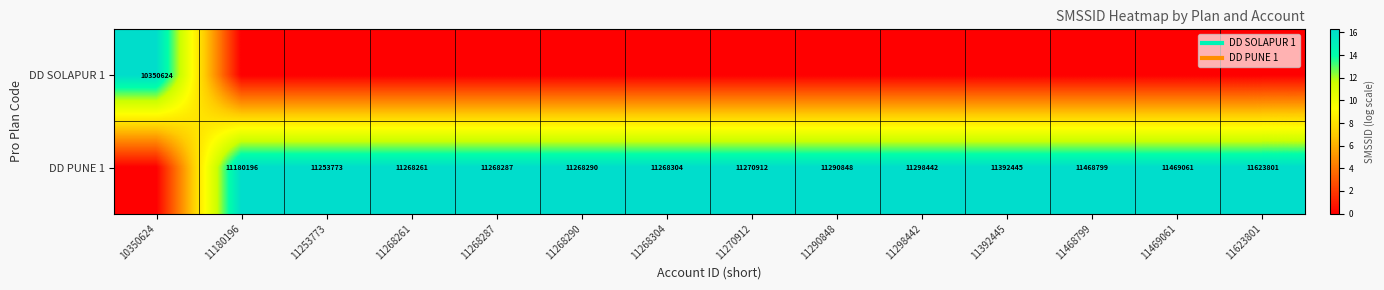

Which series changed the most between 11180196 and 11253773?

DD PUNE 1